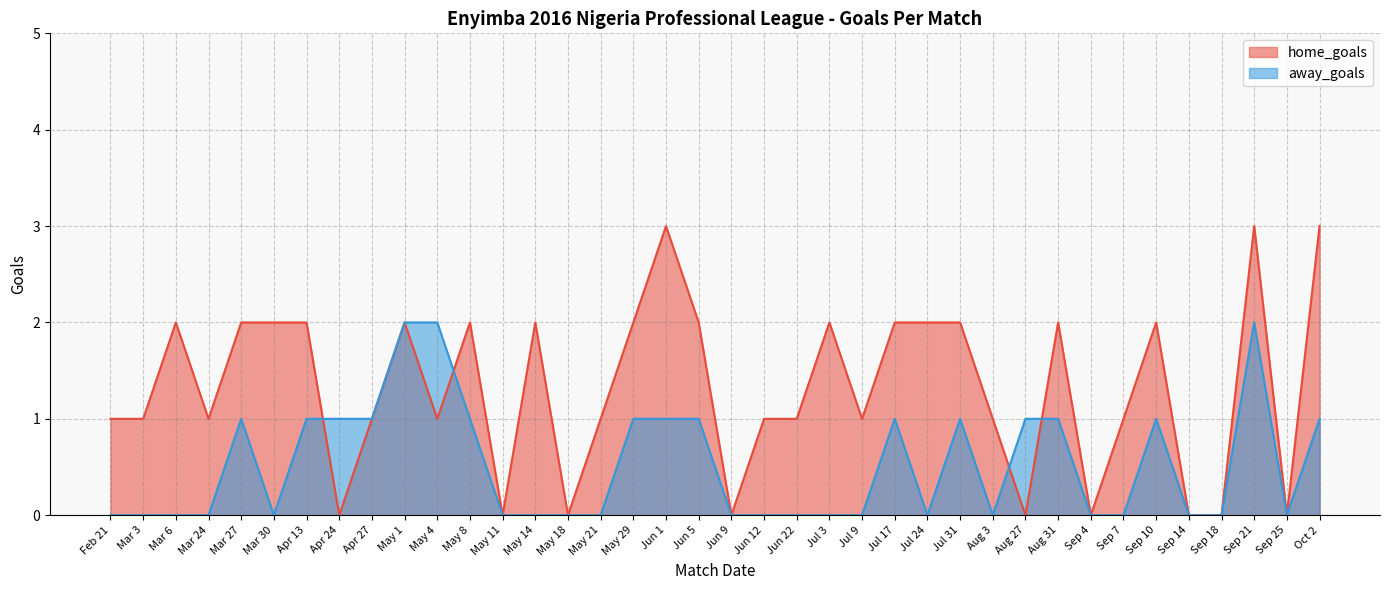

After their last crossing, which series has the higher values: away_goals or home_goals?

home_goals